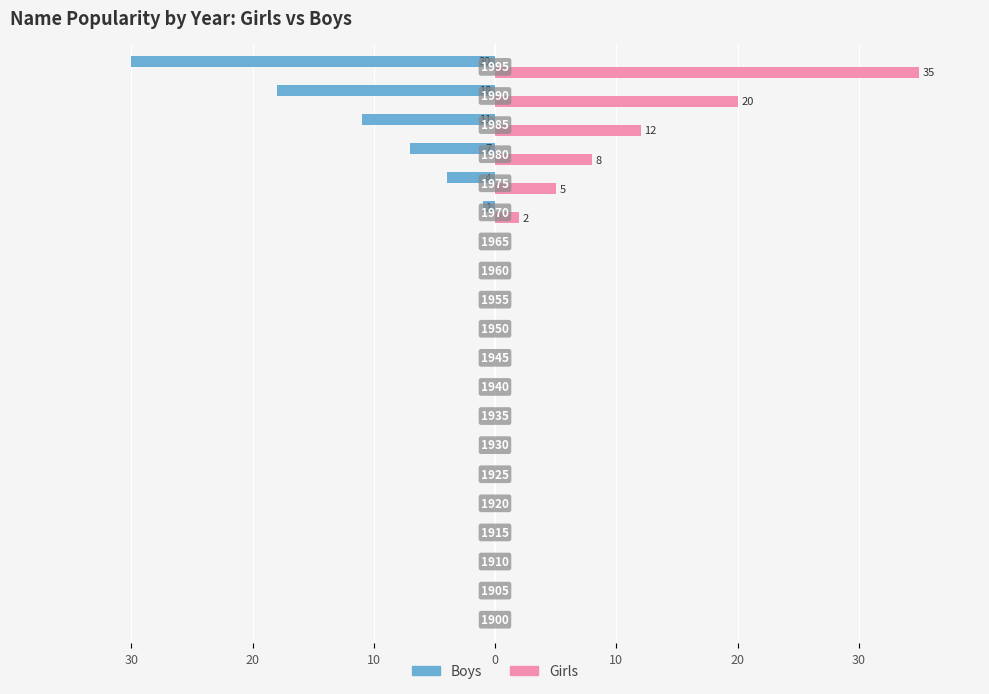

What are all the series names shown in the legend?

Boys, Girls